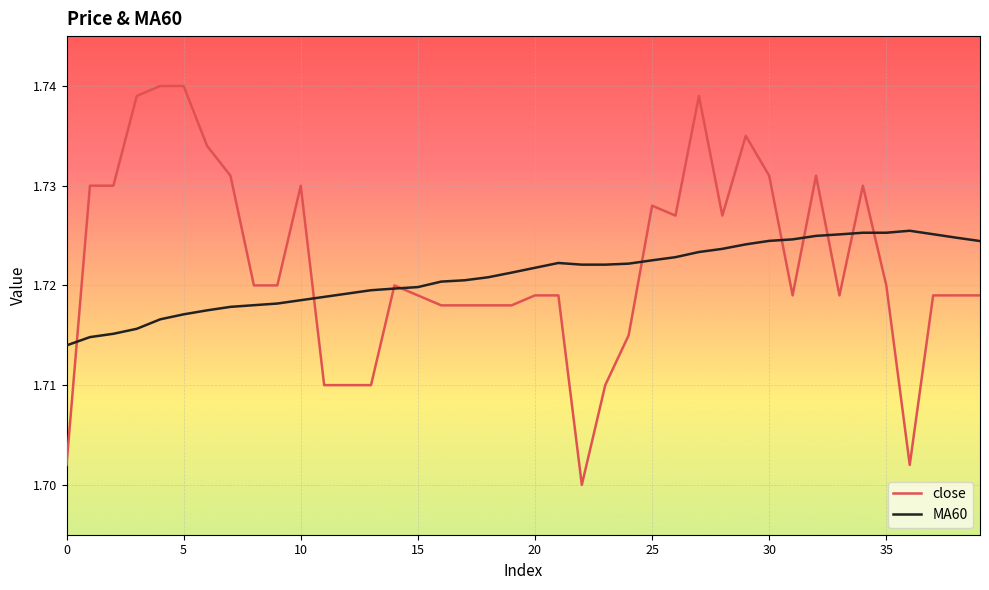

Count the close values in the range 1 to 2.

40